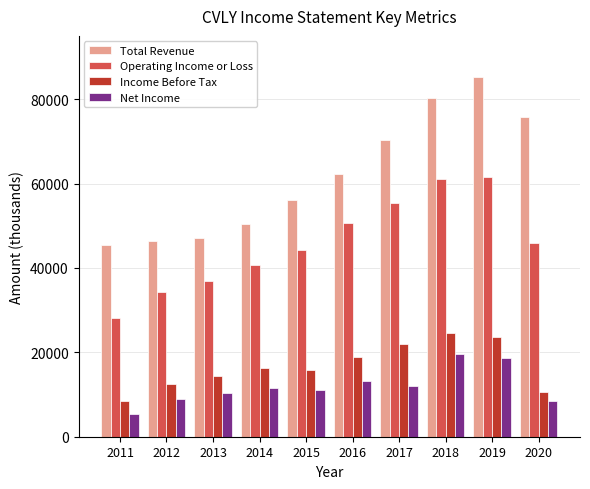

Which series changed the most between 2014 and 2020?

Total Revenue